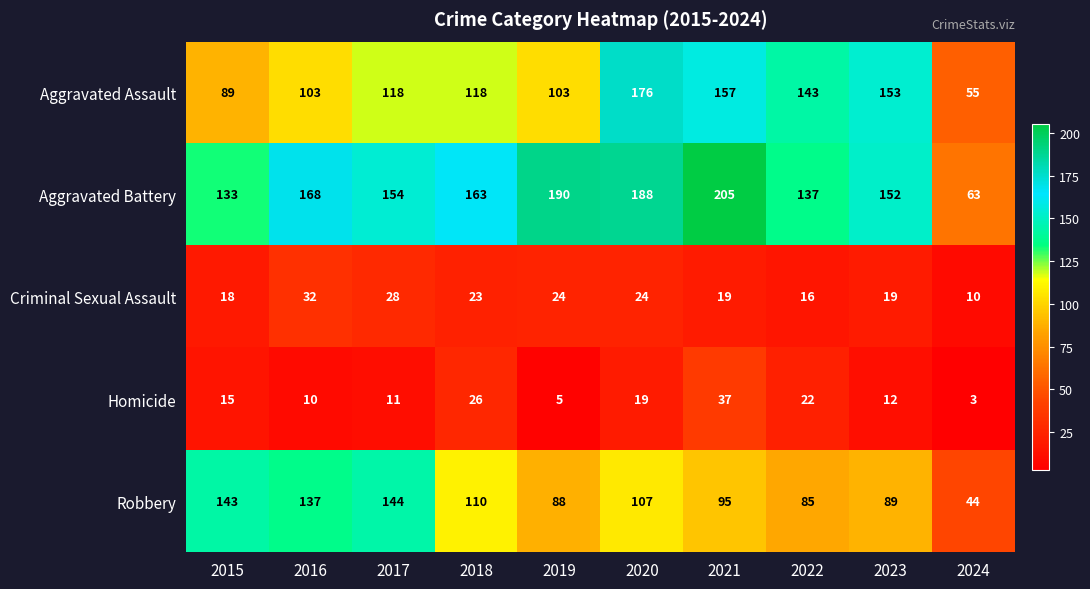

Count the number of data series in this chart.

5